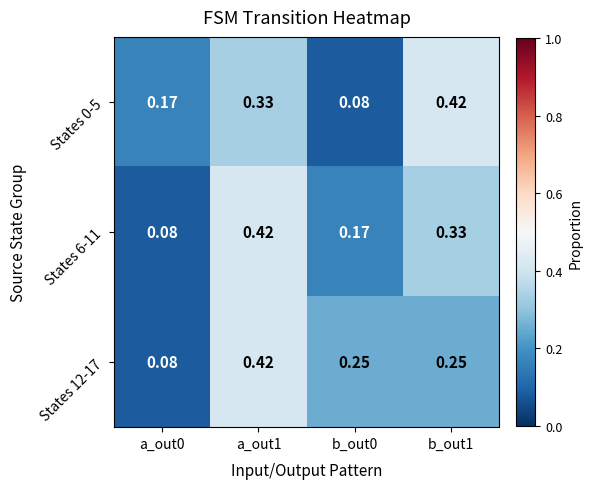

Is the value of States 6-11 at b_out1 greater than the value of States 0-5 at a_out0?

Yes